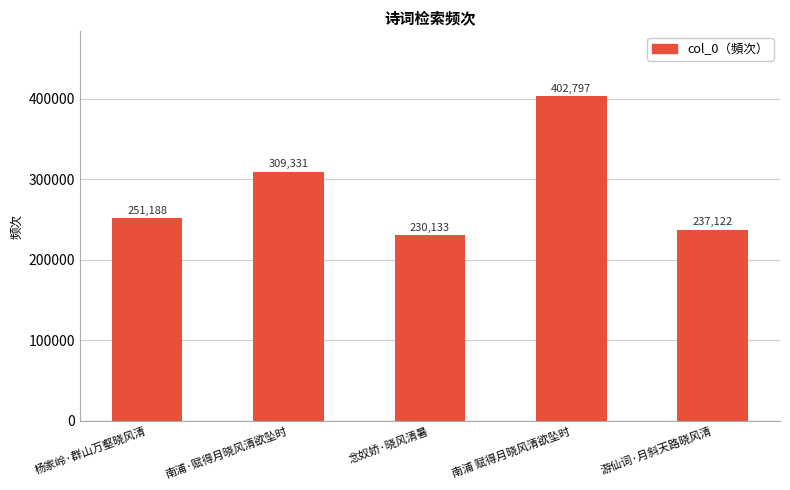

How many bars are there in total?

5